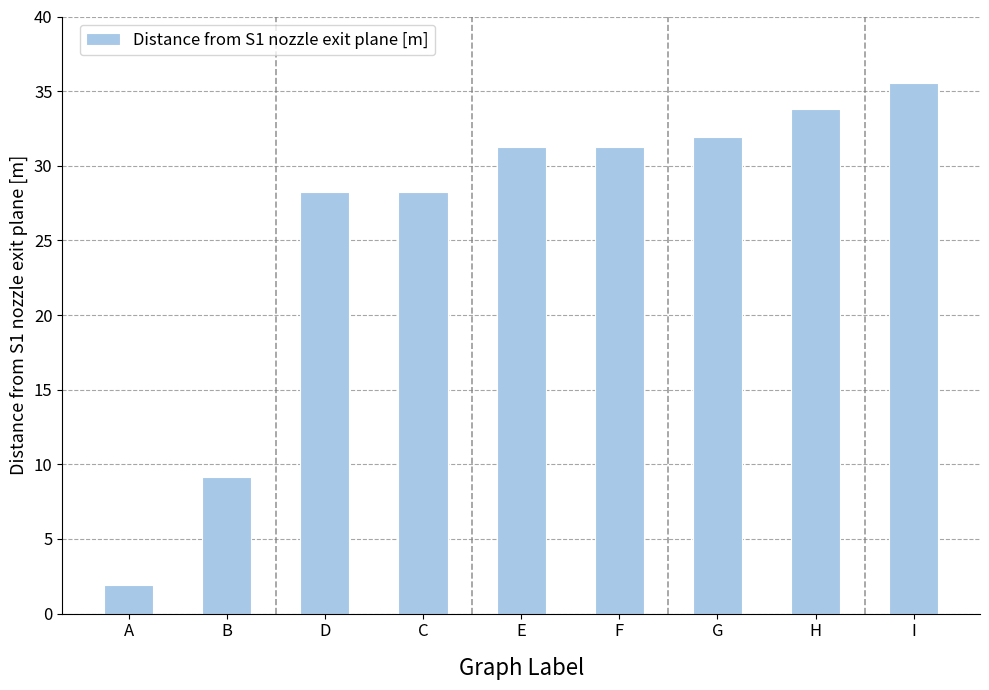

What is the label of the 9th bar from the left?

I